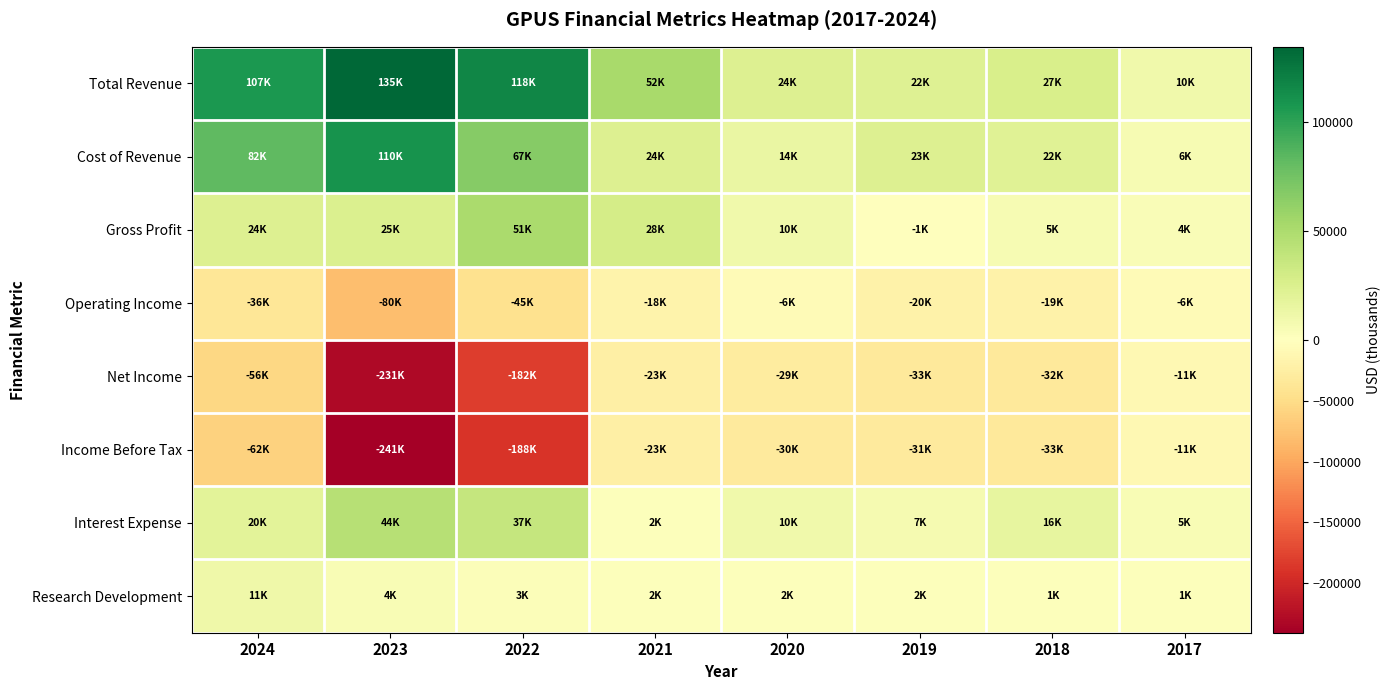

Rank the series at 2017 from lowest to highest value.

Income Before Tax, Net Income, Operating Income, Research Development, Gross Profit, Interest Expense, Cost of Revenue, Total Revenue